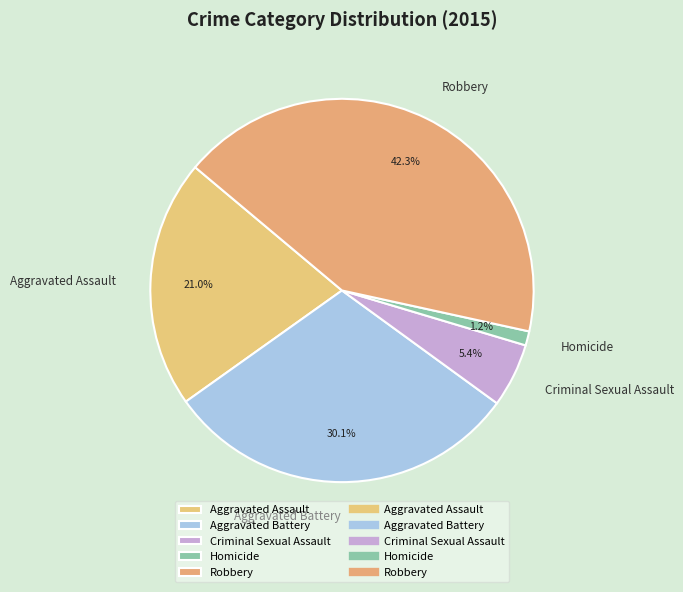

To the nearest percent, what is the combined percentage of Aggravated Battery and Aggravated Assault?

51%